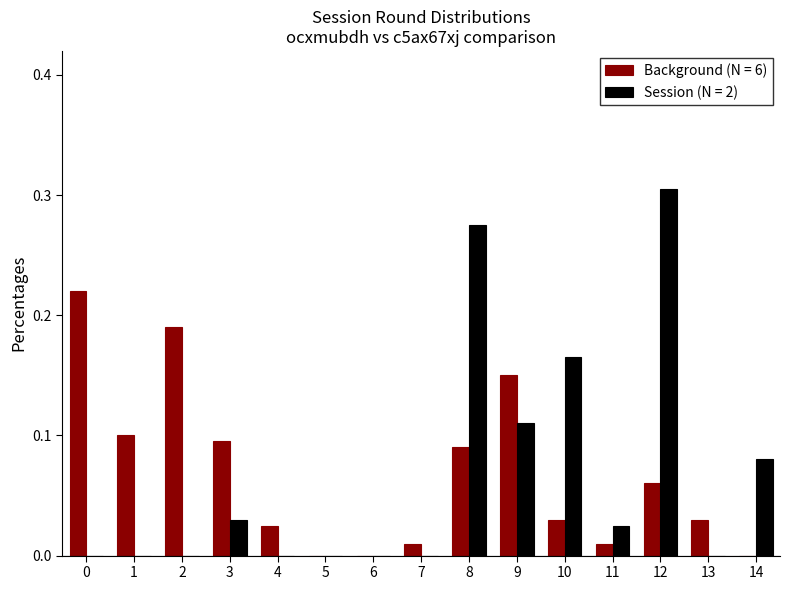

Is it true that Session (N = 2) equals 0.0 at 1?

True